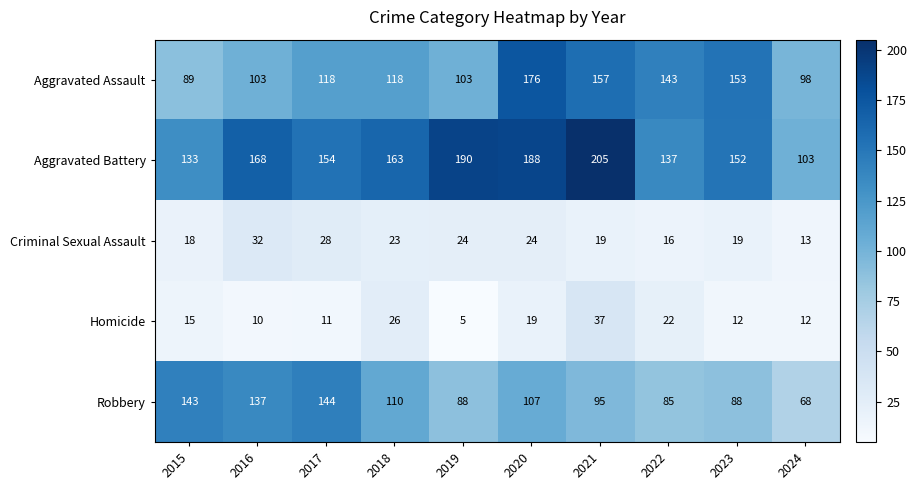

True or false: Robbery has a value of 154 at 2020.

False